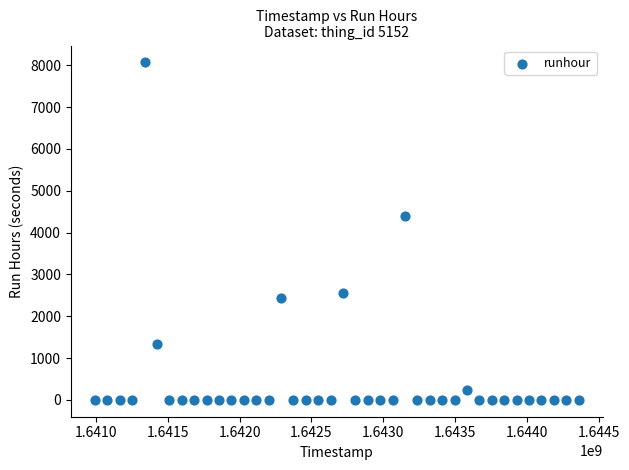

What is the range of Y values (max minus min)?

8067